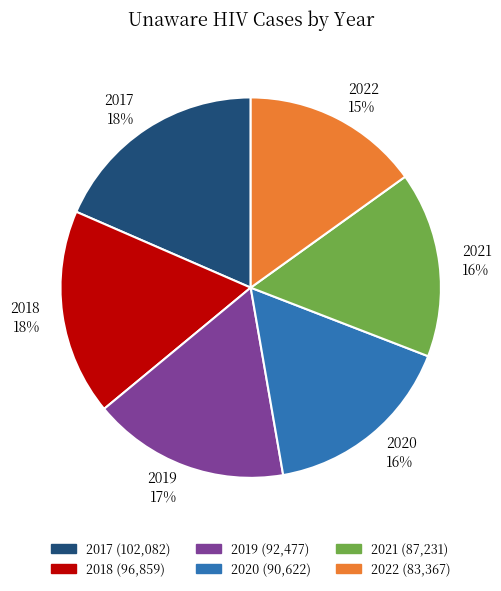

What percentage is the 2021 slice, to the nearest percent?

16%